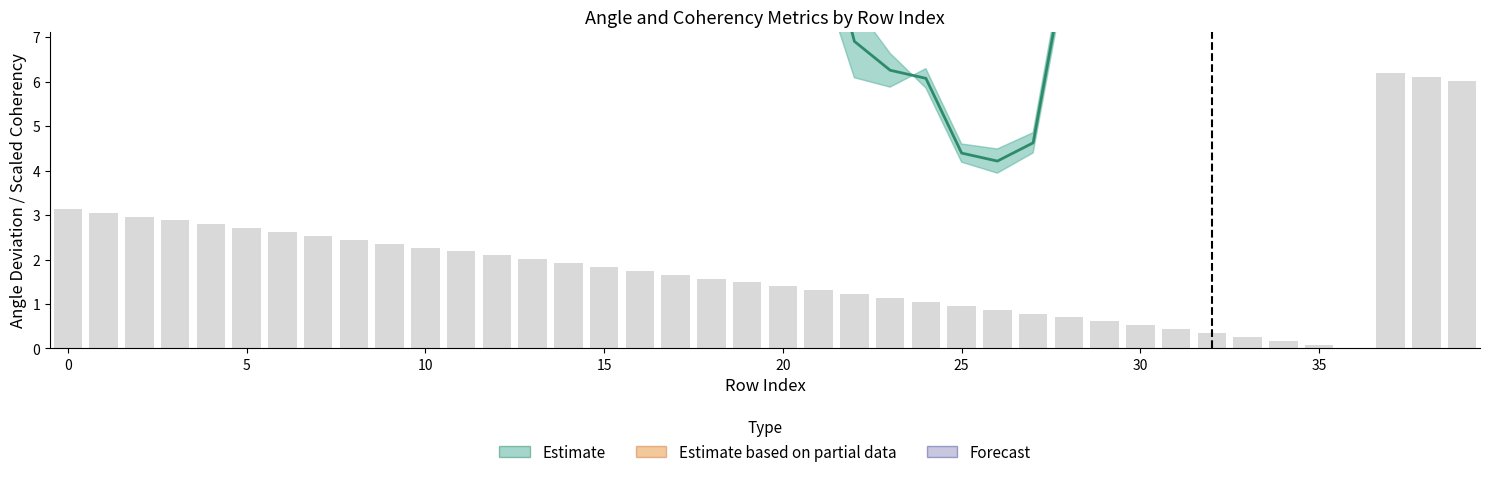

What is the total value across all series at 7?

104.8